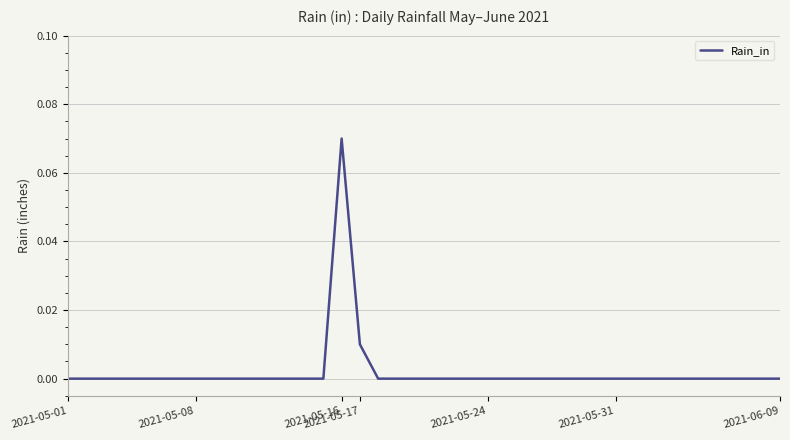

How many interior local peaks (higher than both neighbors) does the data have?

1